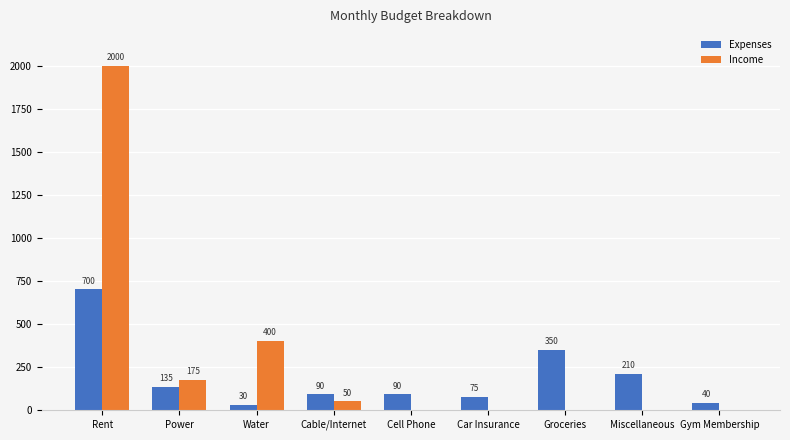

What is the sum of the Income values at Cell Phone and Water?

400